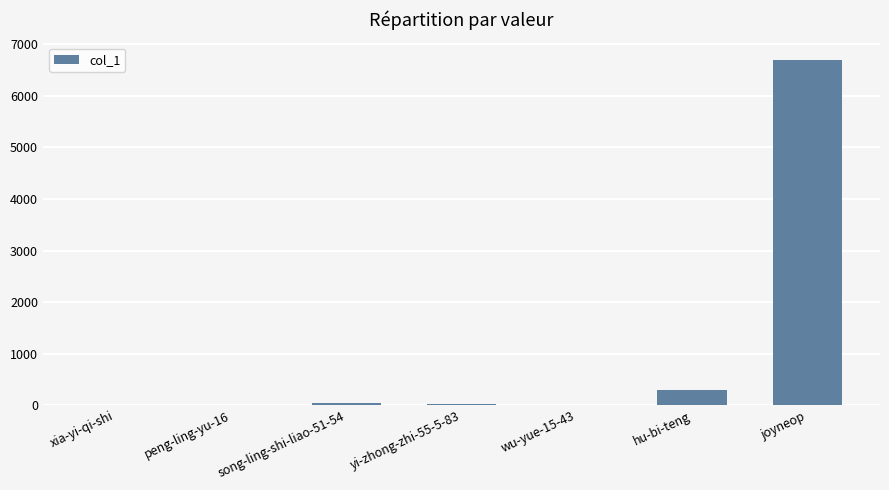

Is it true that the value at song-ling-shi-liao-51-54 is 37?

True